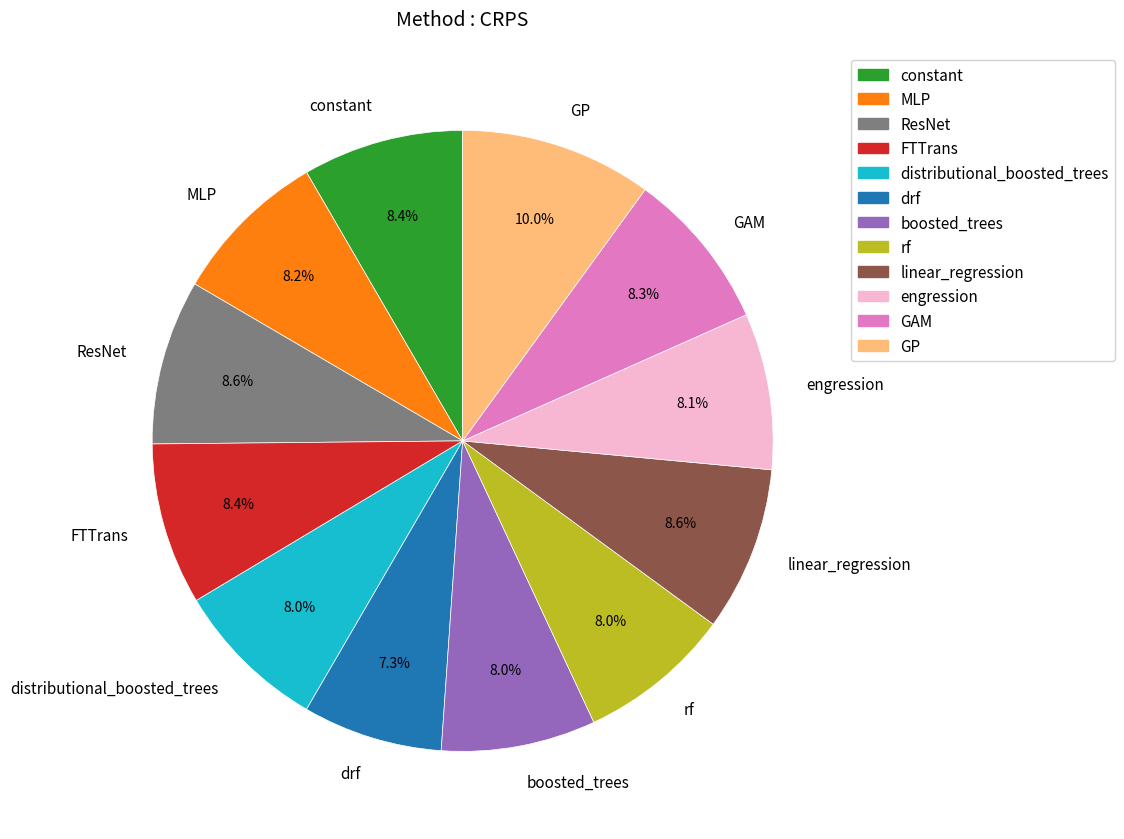

What is the largest slice in the pie chart?

GP